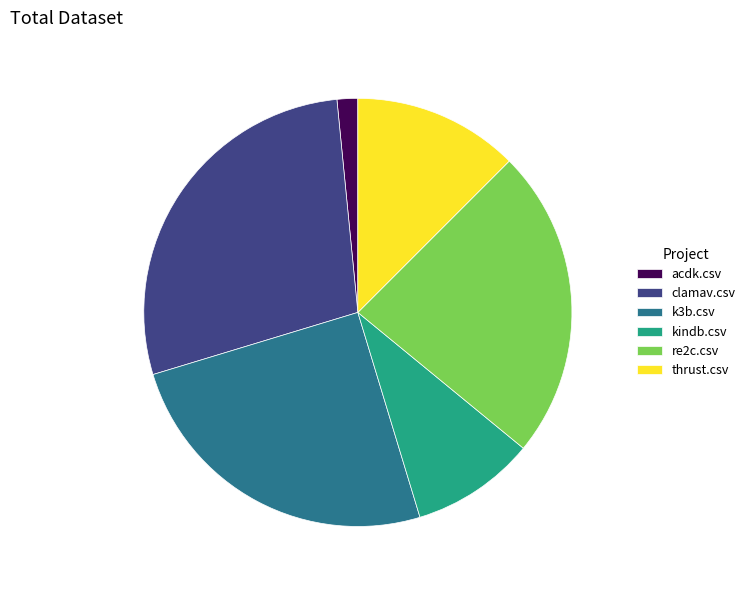

Approximately how many times larger is the value at thrust.csv compared to kindb.csv?

1.3